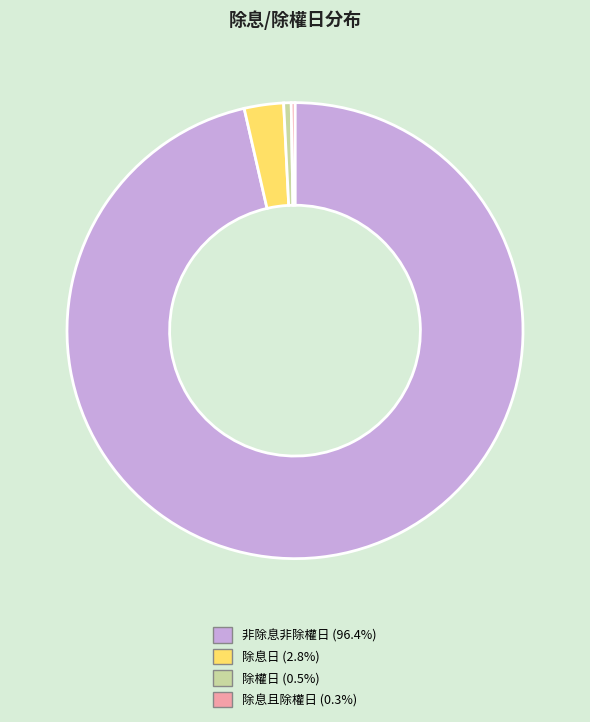

Does 非除息非除權日 (96.4%) represent more than half of the total?

Yes